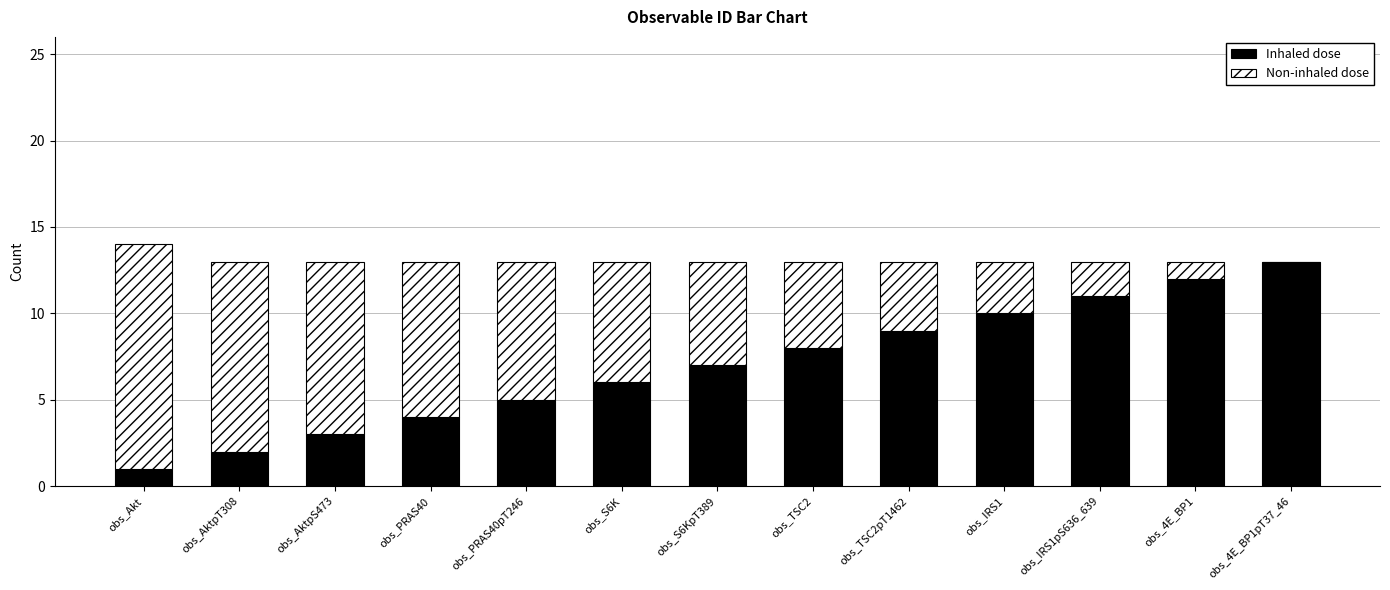

Reading left to right, list the values for the Inhaled dose series.

obs_Akt=1	obs_AktpT308=2	obs_AktpS473=3	obs_PRAS40=4	obs_PRAS40pT246=5	obs_S6K=6	obs_S6KpT389=7	obs_TSC2=8	obs_TSC2pT1462=9	obs_IRS1=10	obs_IRS1pS636_639=11	obs_4E_BP1=12	obs_4E_BP1pT37_46=13